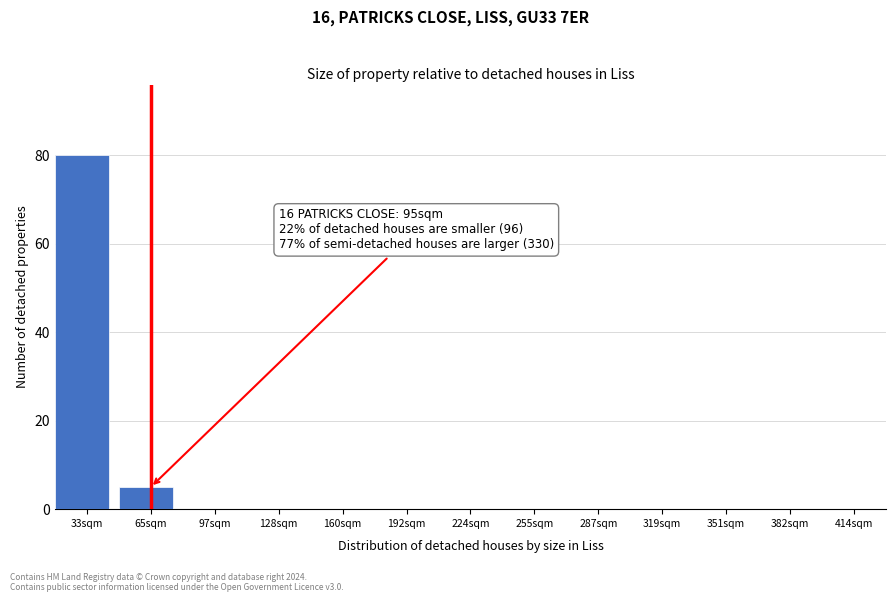

Reading left to right, list all the values displayed in this chart.

33sqm=80	65sqm=5	97sqm=0	128sqm=0	160sqm=0	192sqm=0	224sqm=0	255sqm=0	287sqm=0	319sqm=0	351sqm=0	382sqm=0	414sqm=0